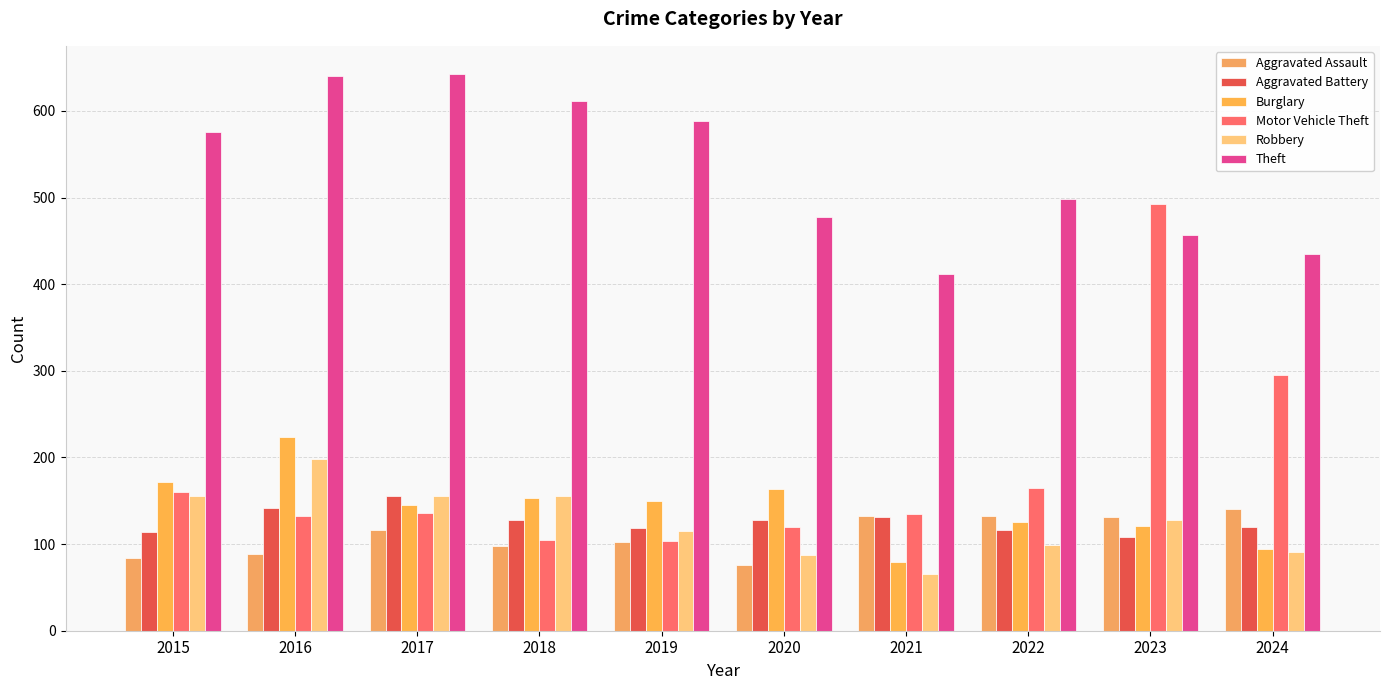

List the series in order of their peak value, highest first.

Theft, Motor Vehicle Theft, Burglary, Robbery, Aggravated Battery, Aggravated Assault